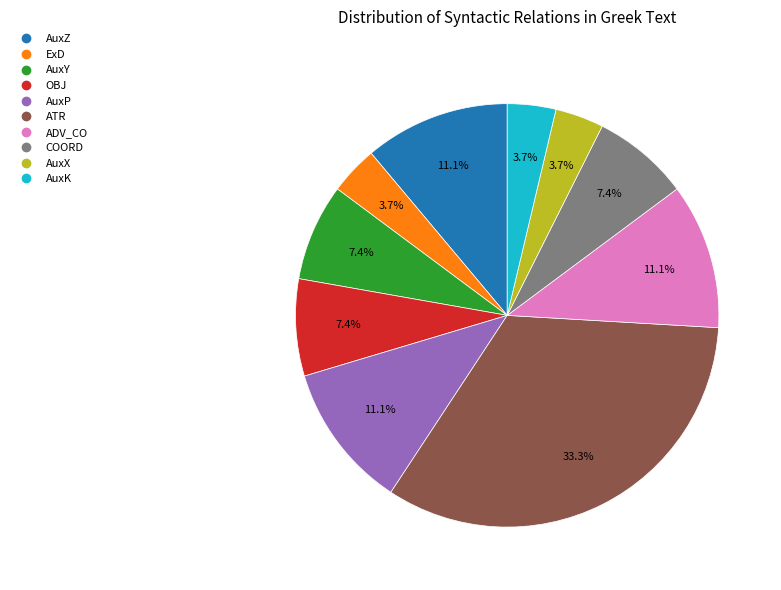

What percentage is the OBJ slice, to the nearest percent?

7%